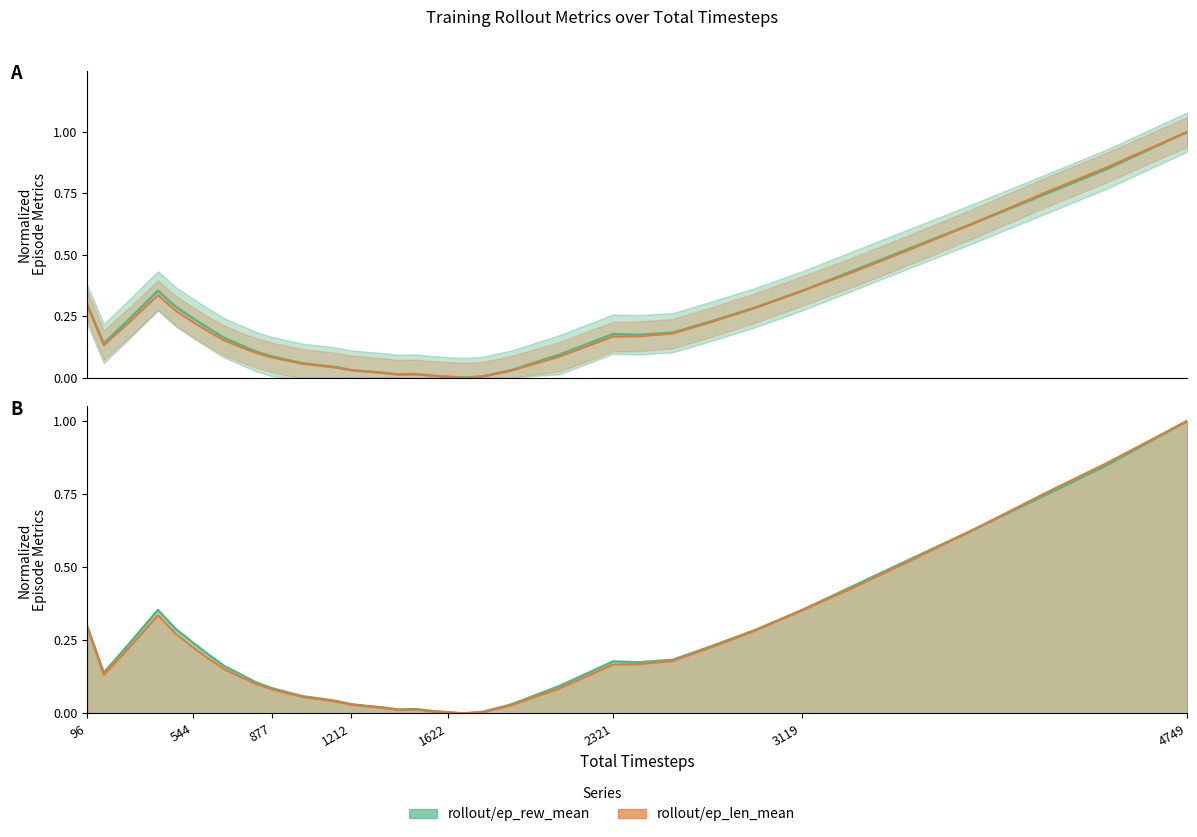

At 1080, list the series in order from smallest to largest.

rollout/ep_len_mean, rollout/ep_rew_mean